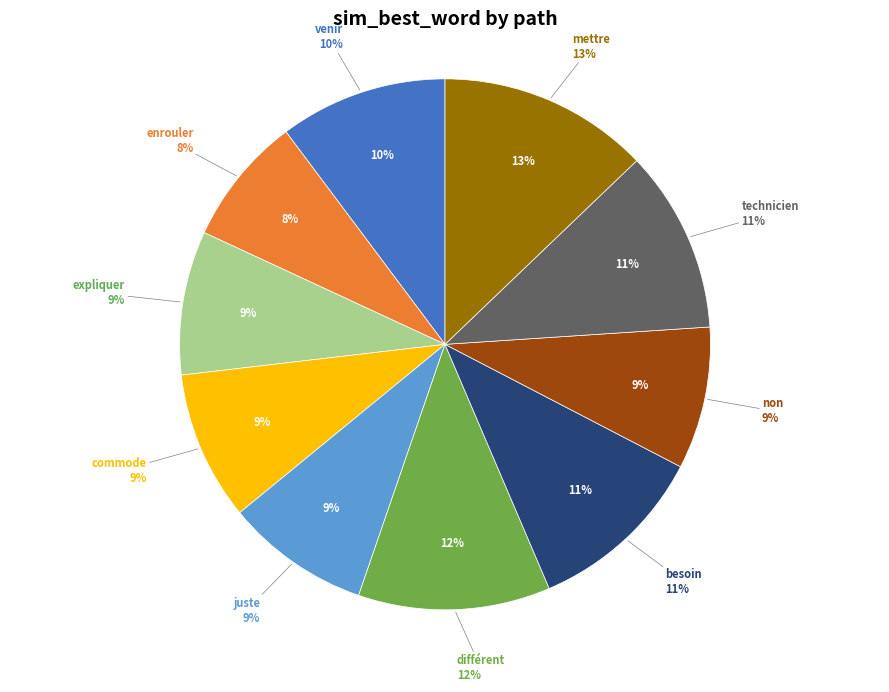

Do juste and non together represent more than half of the pie?

No